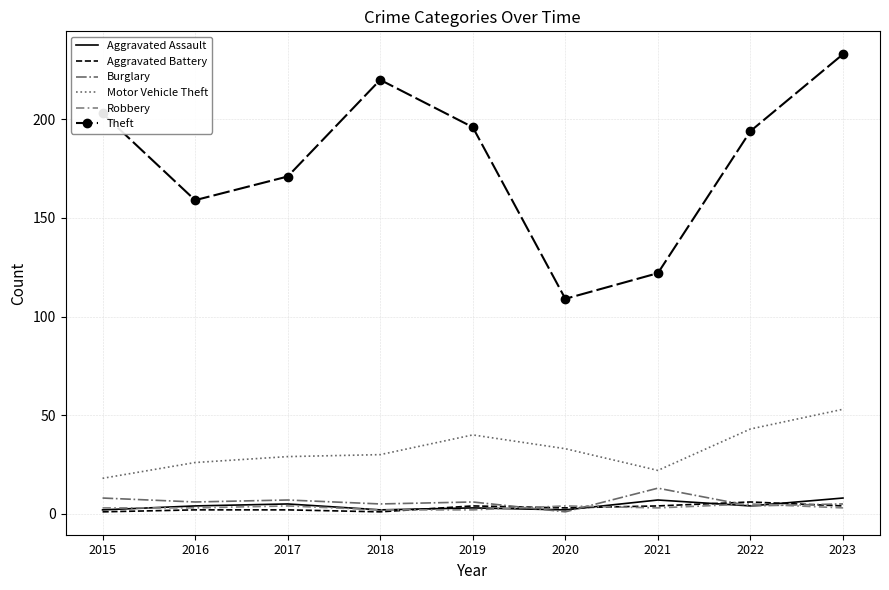

True or false: Aggravated Assault and Theft cross at least once.

False